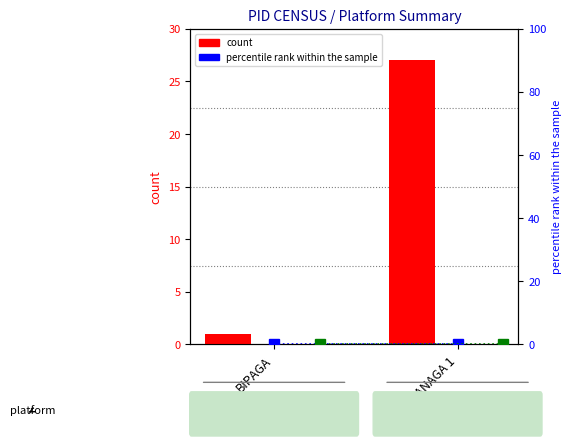

Which series changed the most between BIPAGA and SANAGA 1?

col_2 (PID Count)